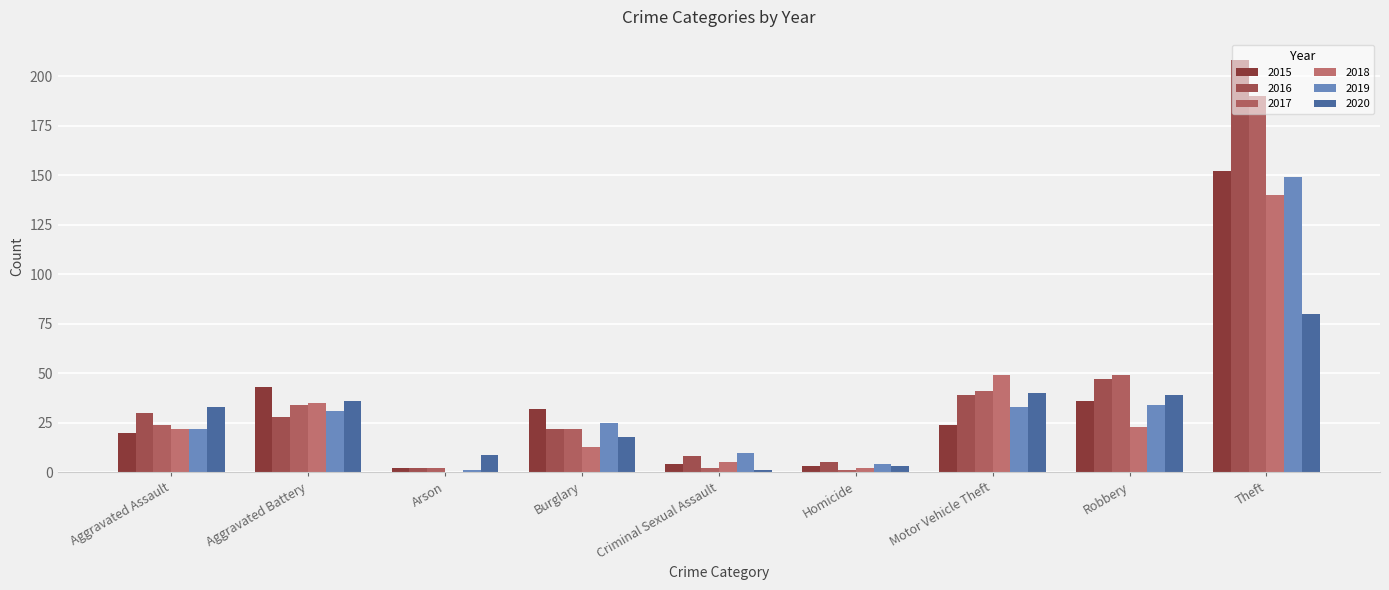

Reading left to right, list all the values displayed in this chart.

2015: Aggravated Assault=20	Aggravated Battery=43	Arson=2	Burglary=32	Criminal Sexual Assault=4	Homicide=3	Motor Vehicle Theft=24	Robbery=36	Theft=152
2016: Aggravated Assault=30	Aggravated Battery=28	Arson=2	Burglary=22	Criminal Sexual Assault=8	Homicide=5	Motor Vehicle Theft=39	Robbery=47	Theft=208
2017: Aggravated Assault=24	Aggravated Battery=34	Arson=2	Burglary=22	Criminal Sexual Assault=2	Homicide=1	Motor Vehicle Theft=41	Robbery=49	Theft=190
2018: Aggravated Assault=22	Aggravated Battery=35	Arson=0	Burglary=13	Criminal Sexual Assault=5	Homicide=2	Motor Vehicle Theft=49	Robbery=23	Theft=140
2019: Aggravated Assault=22	Aggravated Battery=31	Arson=1	Burglary=25	Criminal Sexual Assault=10	Homicide=4	Motor Vehicle Theft=33	Robbery=34	Theft=149
2020: Aggravated Assault=33	Aggravated Battery=36	Arson=9	Burglary=18	Criminal Sexual Assault=1	Homicide=3	Motor Vehicle Theft=40	Robbery=39	Theft=80